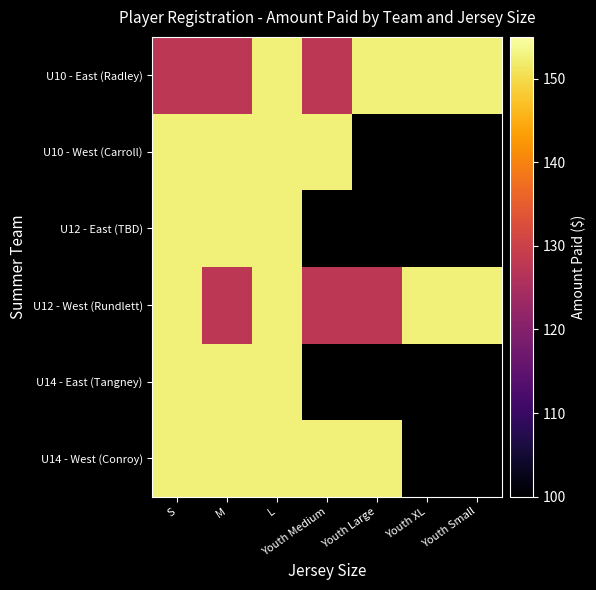

How many values in the U14 - West (Conroy) series exceed 152?

5